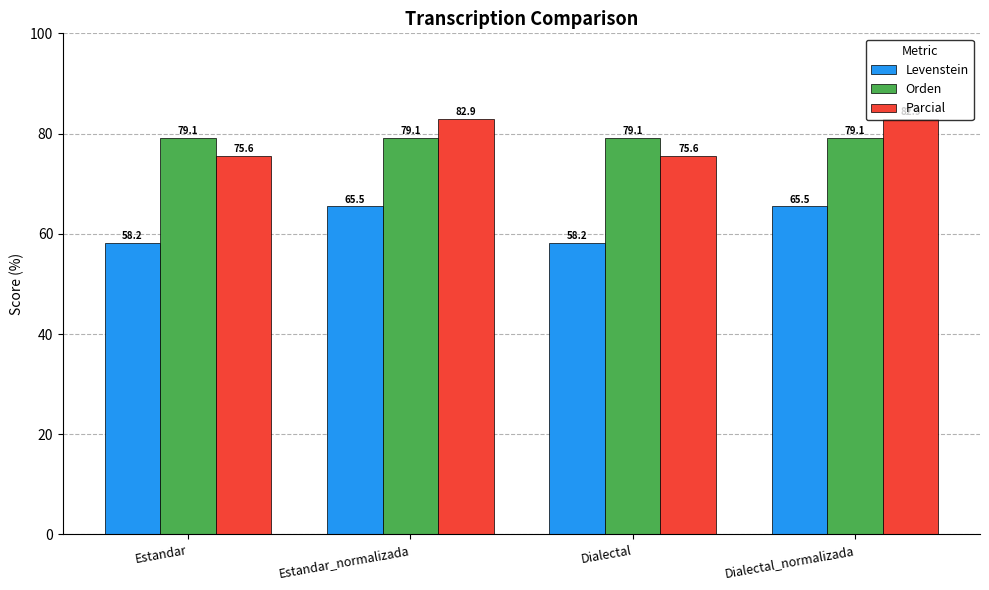

How many bars are there in each group?

3